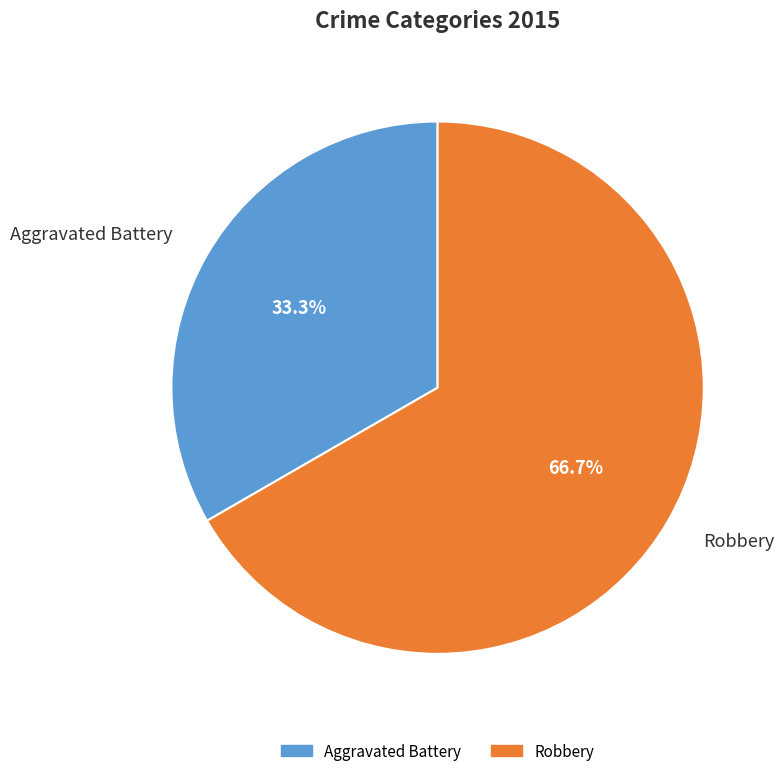

Do Robbery and Aggravated Battery together represent more than half of the pie?

Yes